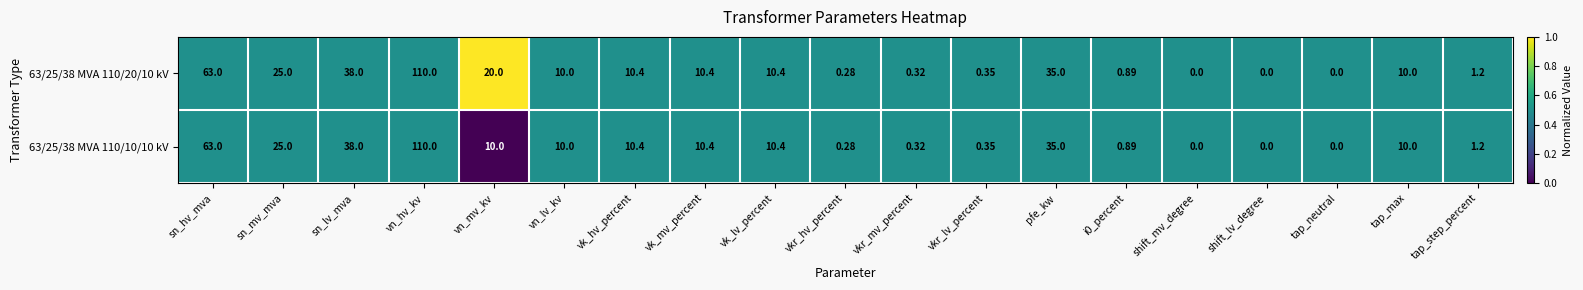

How many series are shown in this chart?

2